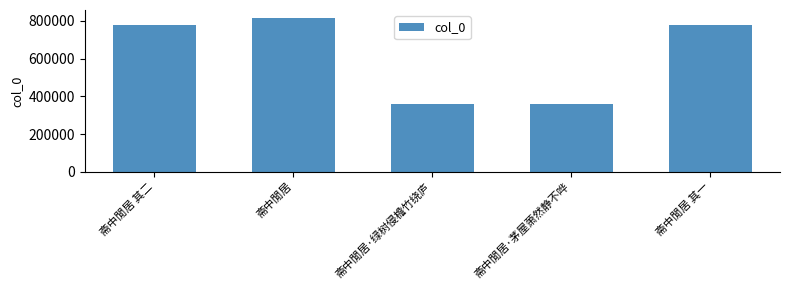

What is the maximum value shown in the chart?

816213